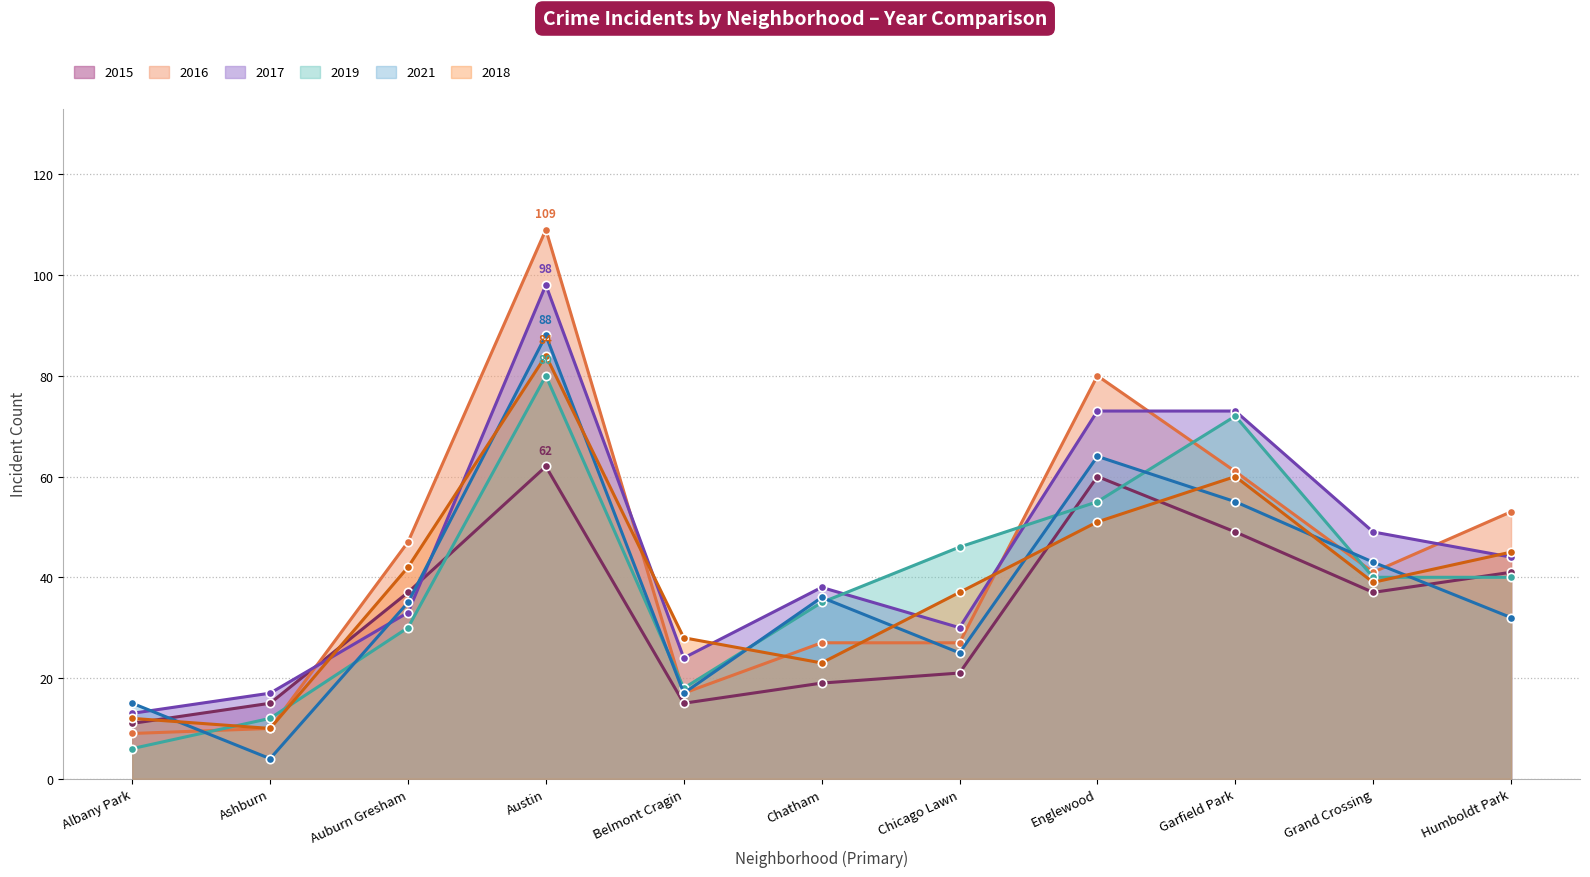

What is the difference between the 2016 values at Albany Park and Belmont Cragin?

8